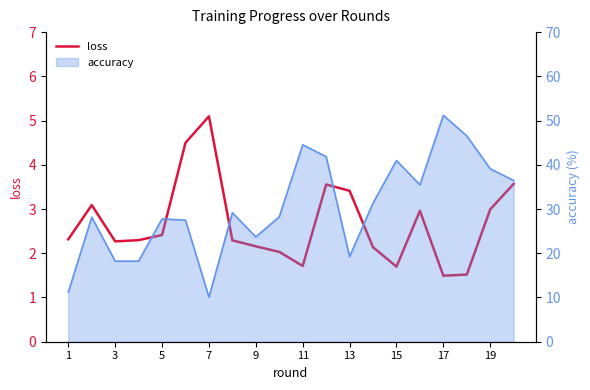

What is the value of the loss point at the 3rd from the left?

2.3